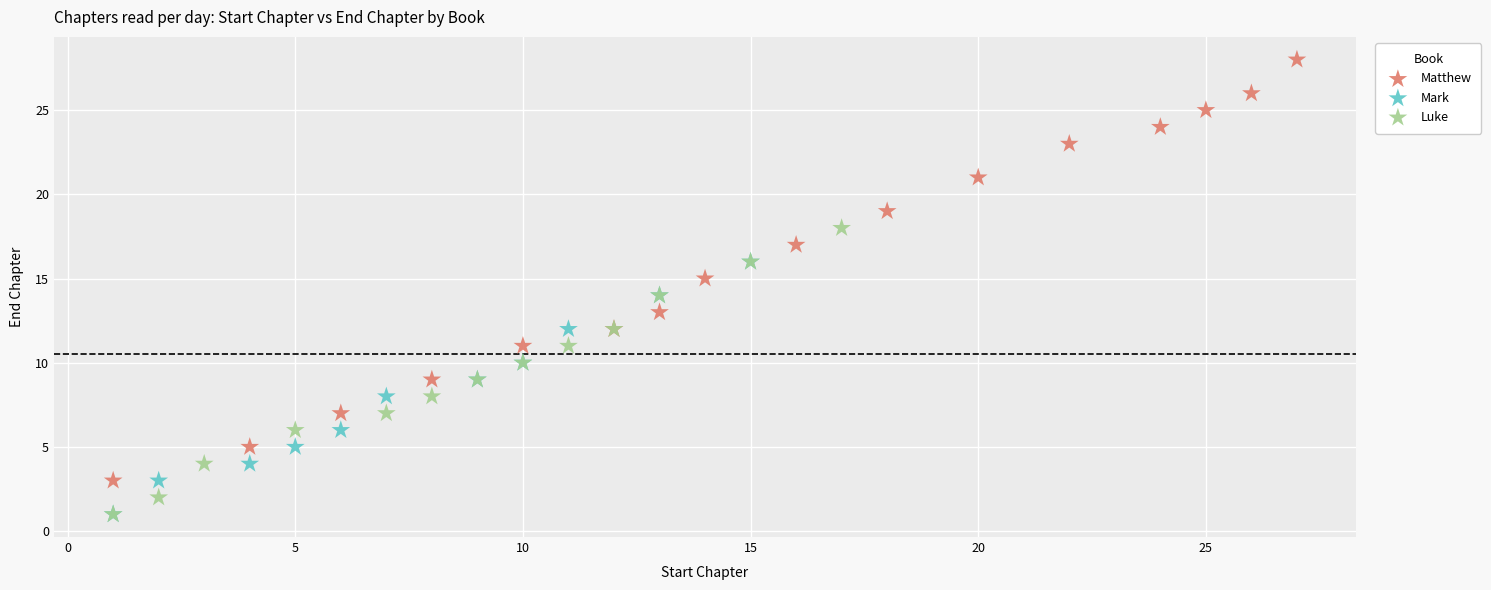

What are all the series names shown in the legend?

Matthew, Mark, Luke